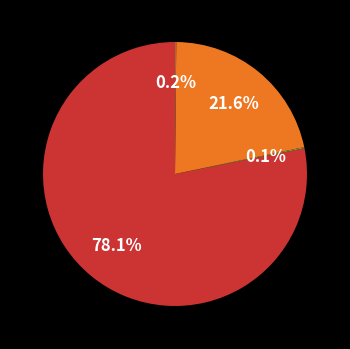

Does any single category account for the majority?

Yes